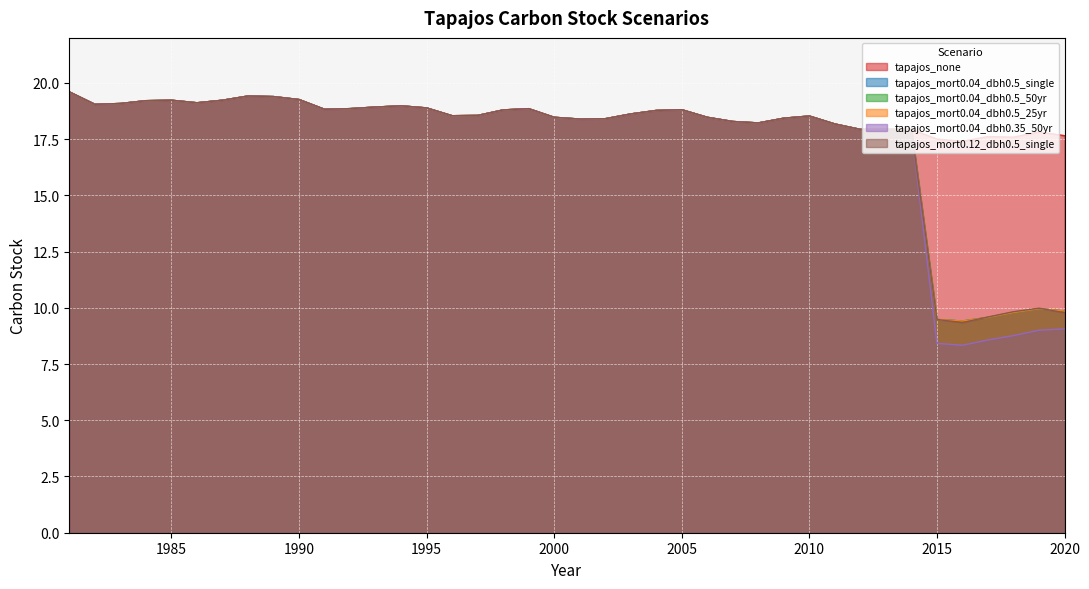

Rank the series by their maximum value, from highest to lowest.

tapajos_none, tapajos_mort0.04_dbh0.5_single, tapajos_mort0.04_dbh0.5_50yr, tapajos_mort0.04_dbh0.5_25yr, tapajos_mort0.04_dbh0.35_50yr, tapajos_mort0.12_dbh0.5_single